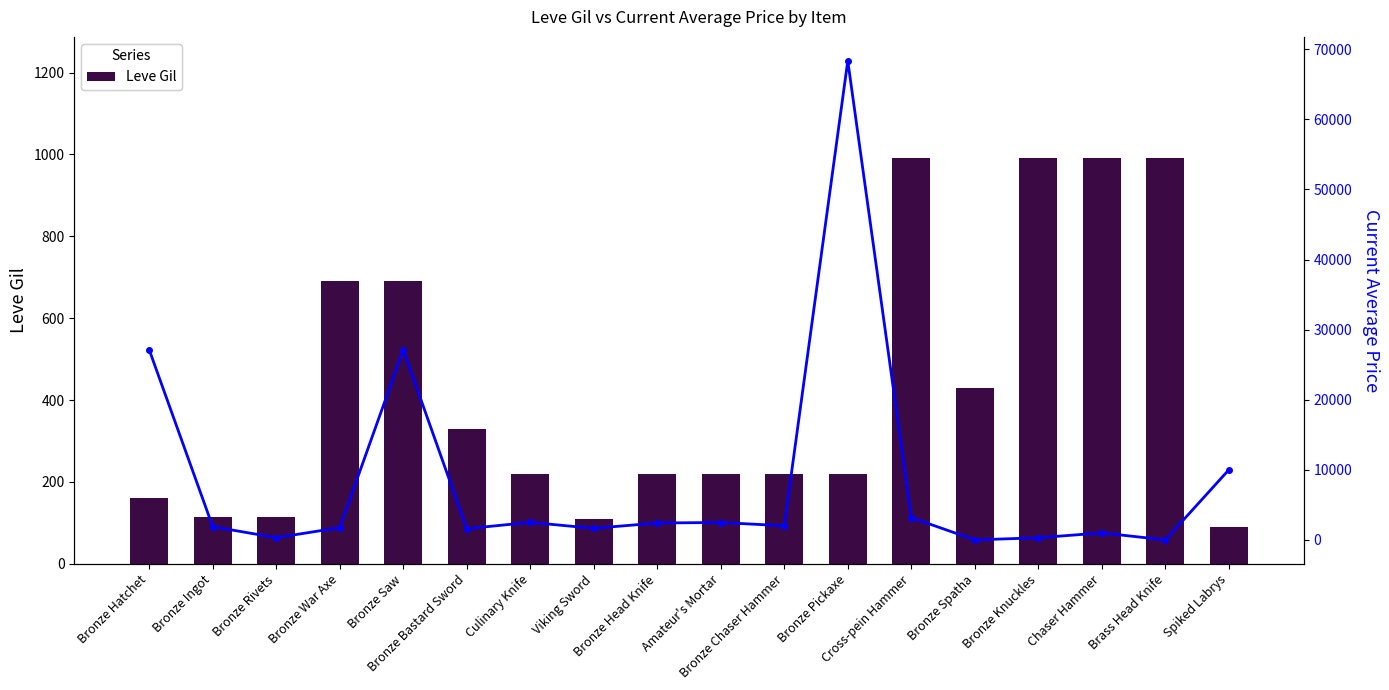

What is the difference between the currentAveragePrice values at Bronze War Axe and Viking Sword?

102